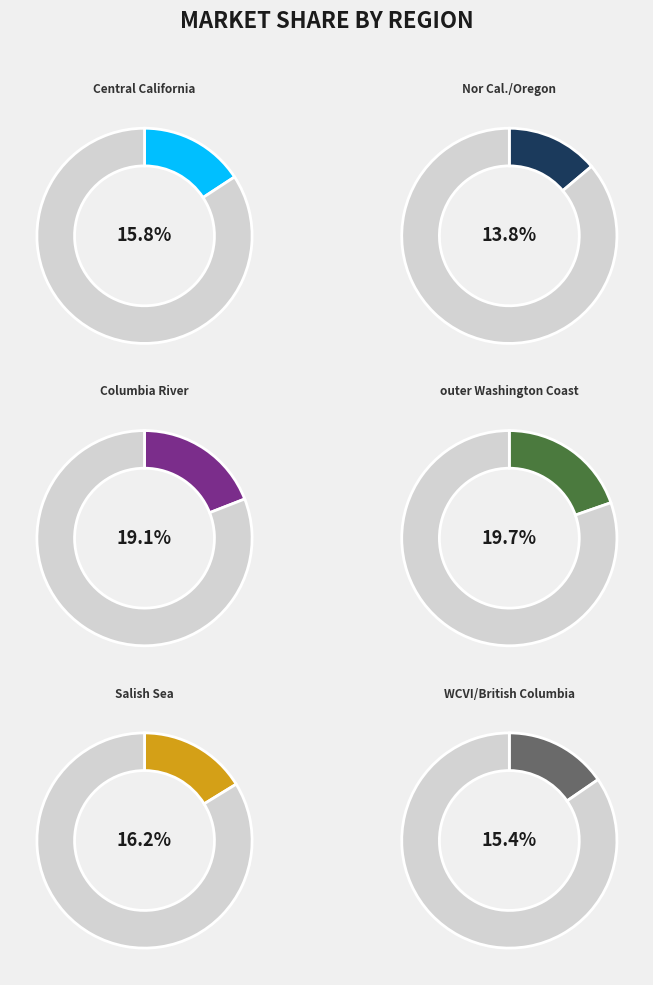

What is the ratio of the value at outer Washington Coast to the value at Central California?

1.2